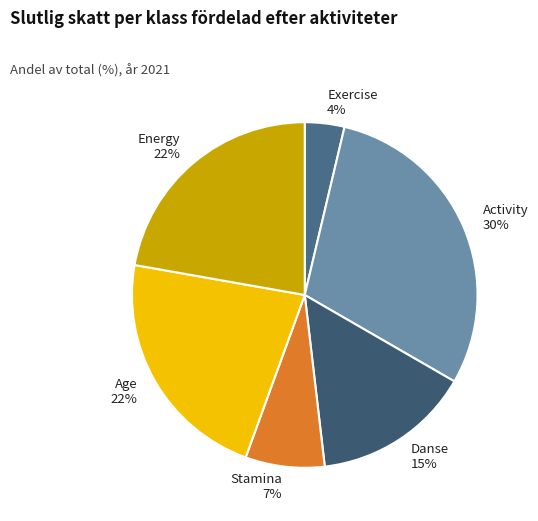

How many slices are in this pie chart?

6